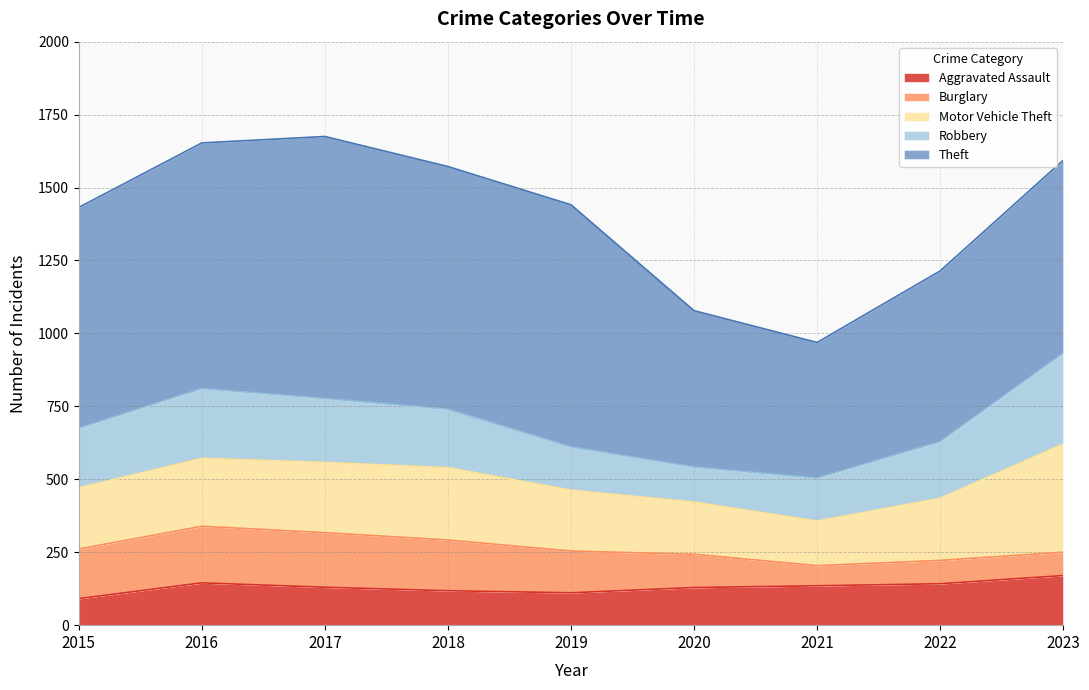

What is the value of the Motor Vehicle Theft point at the 9th from the left?

371